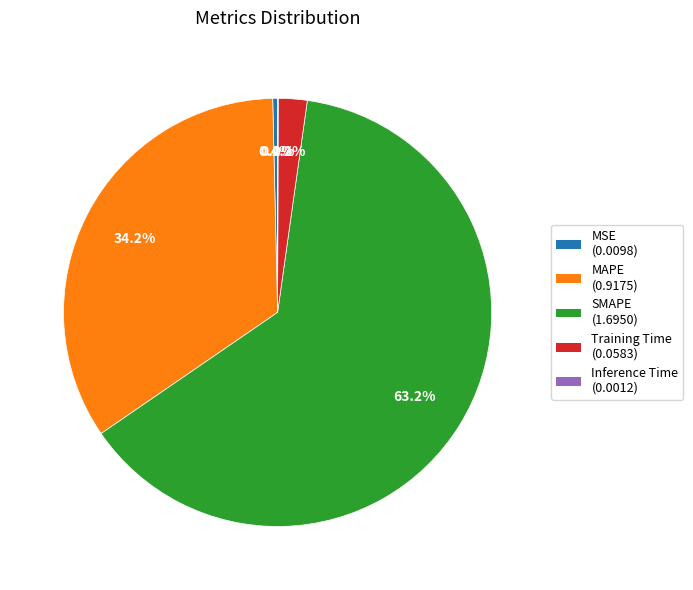

What is the largest slice in the pie chart?

SMAPE